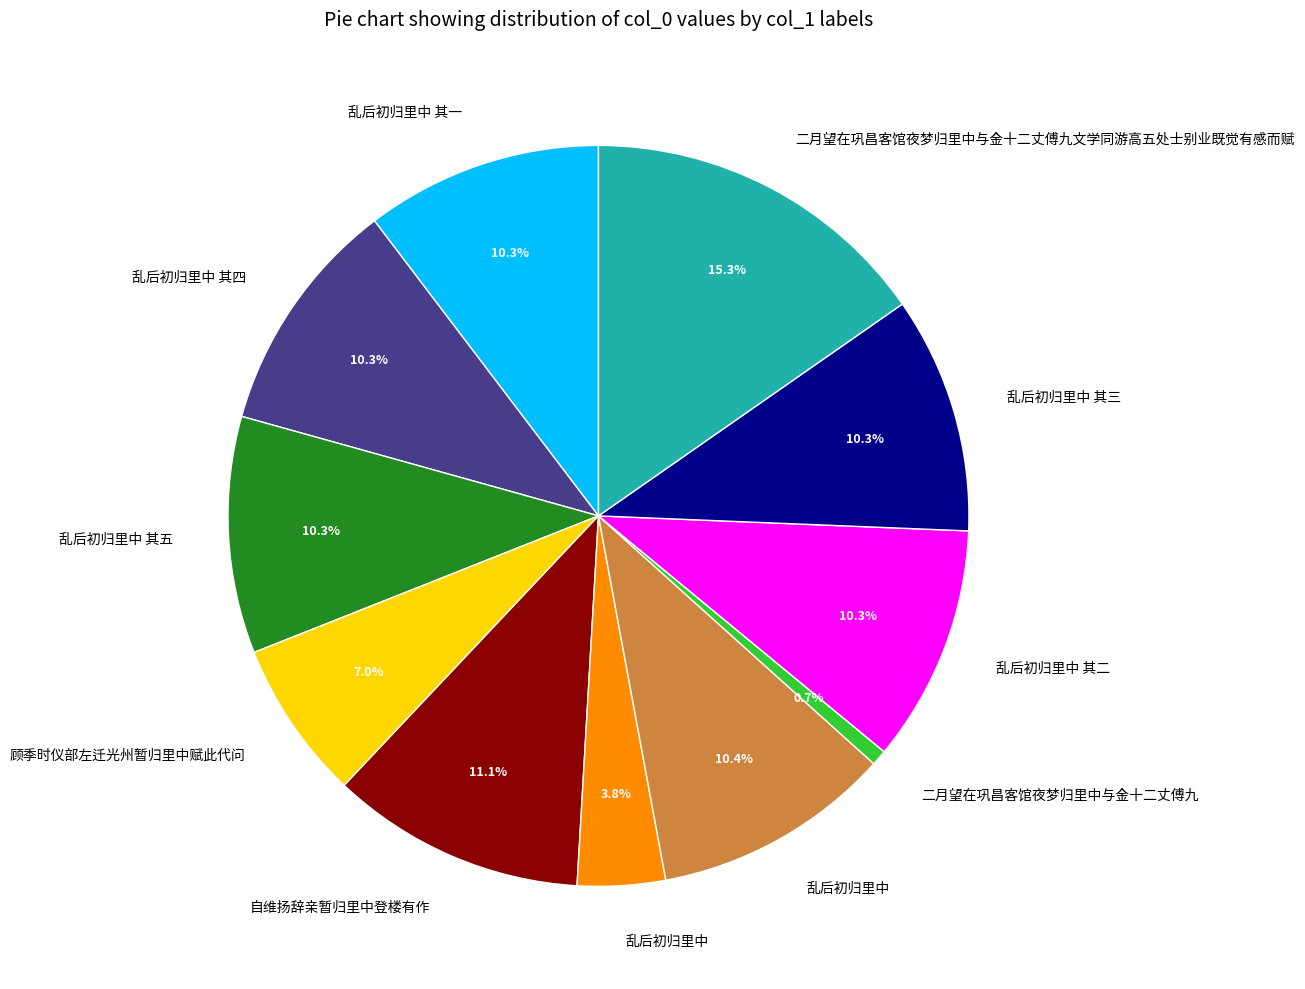

Count the number of slices in the pie.

11